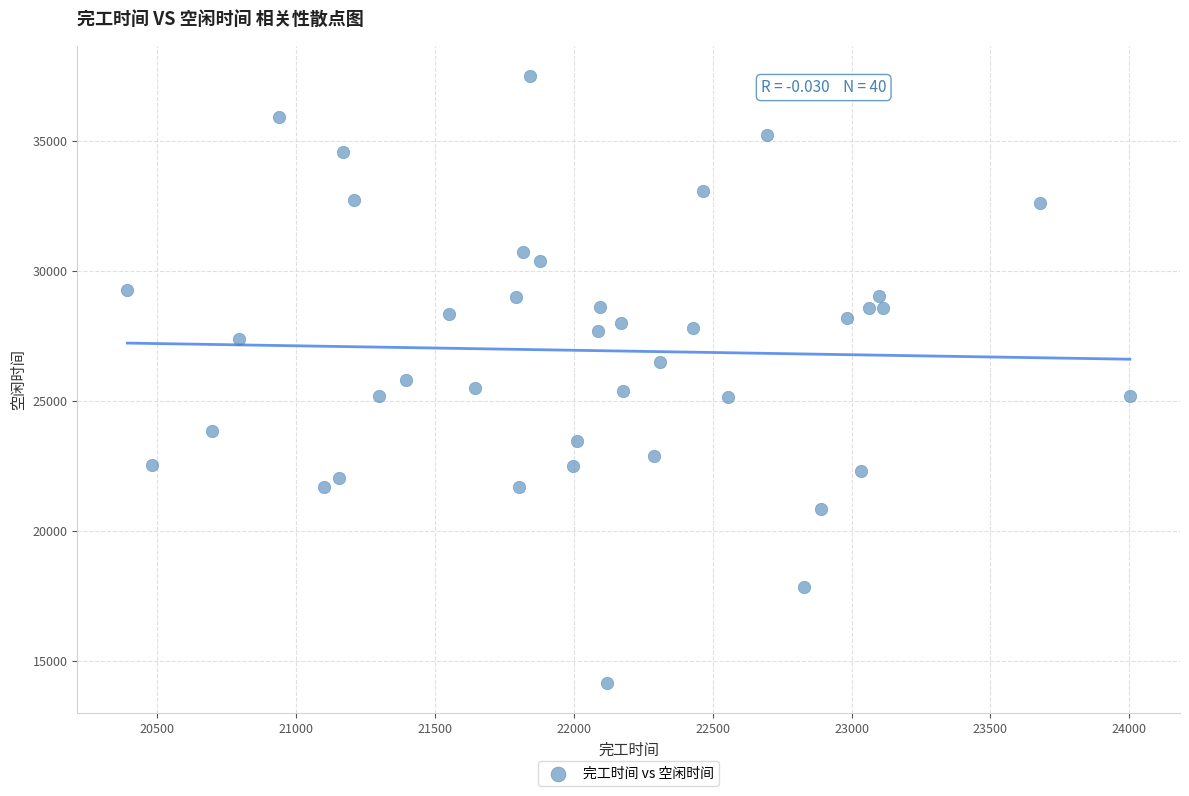

What is the range of Y values (max minus min)?

23333.4